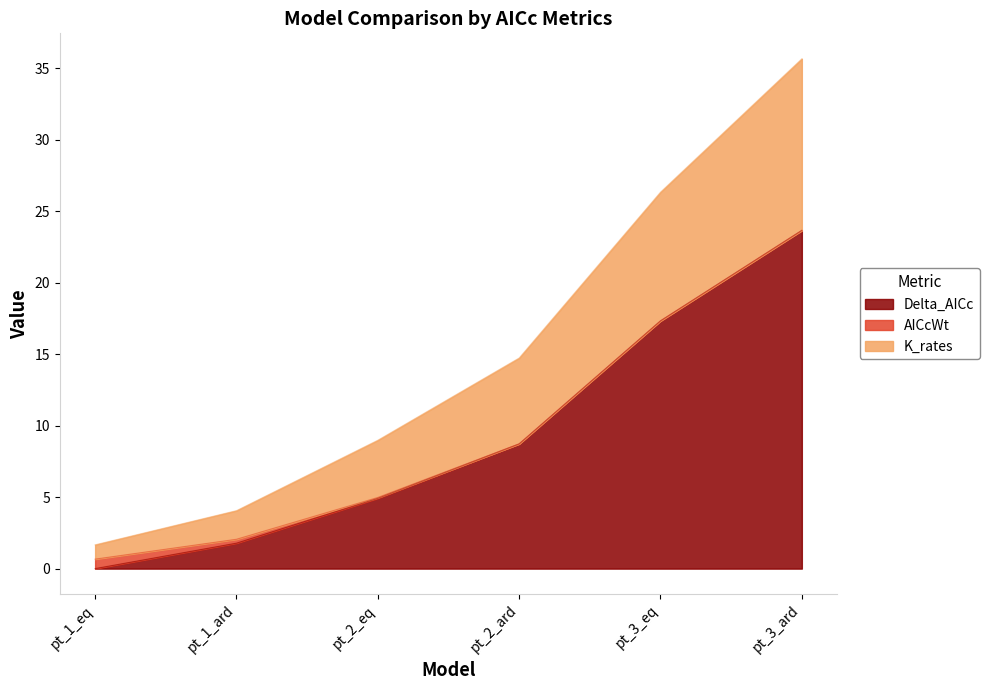

Which category has the lowest value in the Delta_AICc series?

pt_1_eq